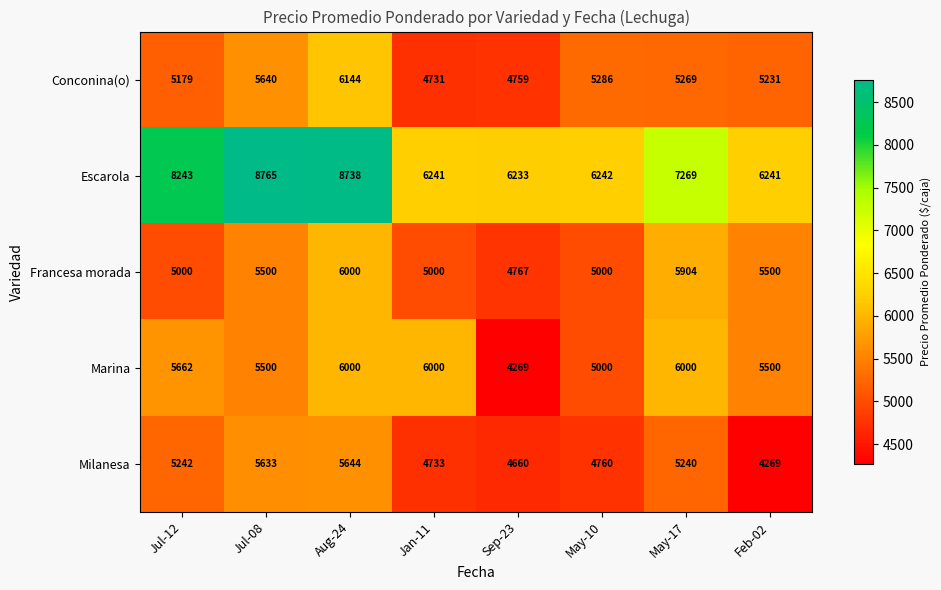

How many data points does each series have?

8